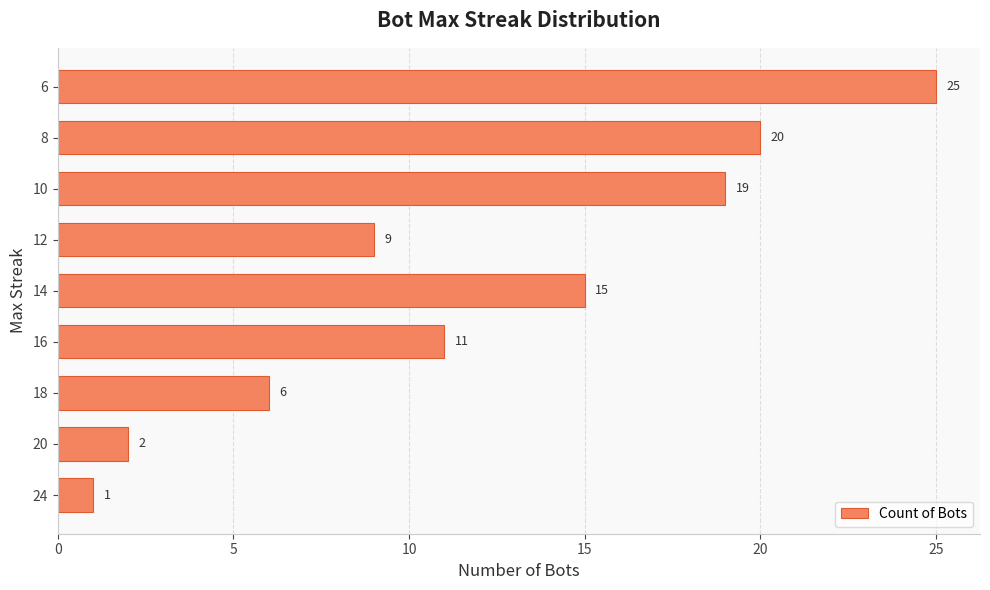

What is the sum of all values?

108